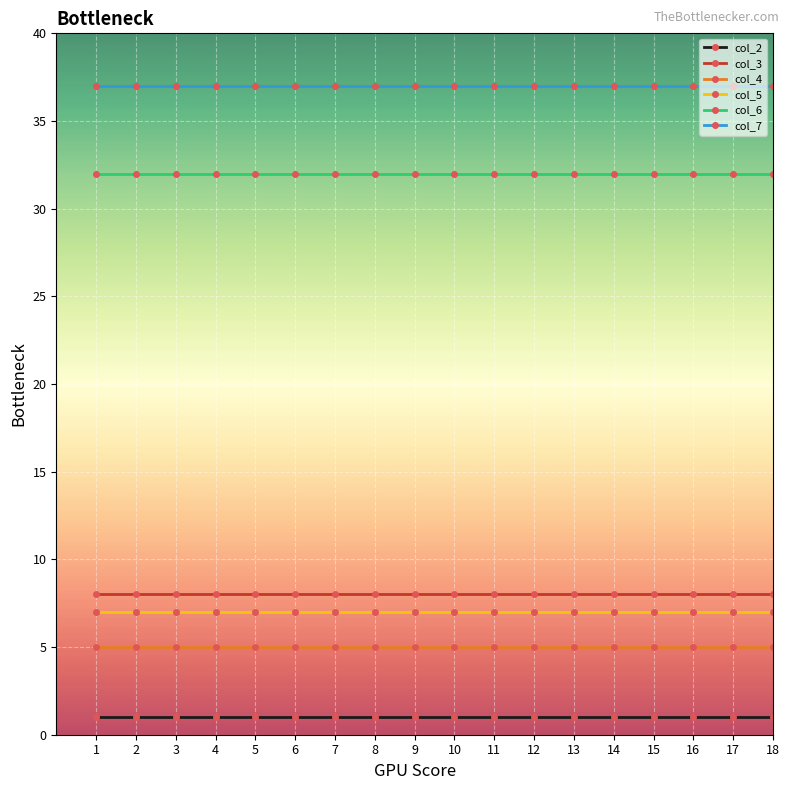

Reading right to left, extract all data points from this chart.

col_2: 18=1	17=1	16=1	15=1	14=1	13=1	12=1	11=1	10=1	9=1	8=1	7=1	6=1	5=1	4=1	3=1	2=1	1=1
col_3: 18=8	17=8	16=8	15=8	14=8	13=8	12=8	11=8	10=8	9=8	8=8	7=8	6=8	5=8	4=8	3=8	2=8	1=8
col_4: 18=5	17=5	16=5	15=5	14=5	13=5	12=5	11=5	10=5	9=5	8=5	7=5	6=5	5=5	4=5	3=5	2=5	1=5
col_5: 18=7	17=7	16=7	15=7	14=7	13=7	12=7	11=7	10=7	9=7	8=7	7=7	6=7	5=7	4=7	3=7	2=7	1=7
col_6: 18=32	17=32	16=32	15=32	14=32	13=32	12=32	11=32	10=32	9=32	8=32	7=32	6=32	5=32	4=32	3=32	2=32	1=32
col_7: 18=37	17=37	16=37	15=37	14=37	13=37	12=37	11=37	10=37	9=37	8=37	7=37	6=37	5=37	4=37	3=37	2=37	1=37